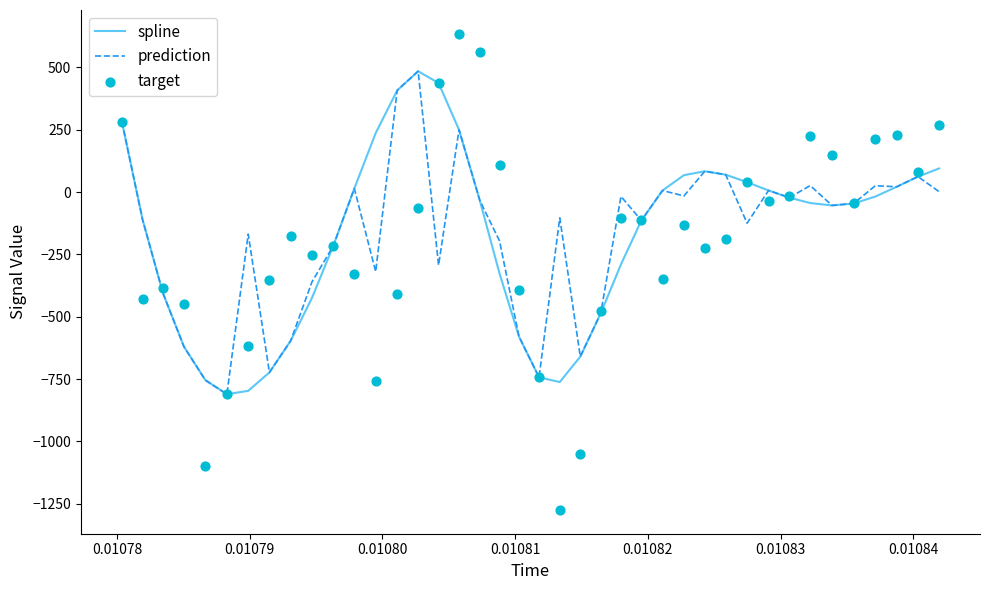

Which series has the largest Y range (max minus min)?

target